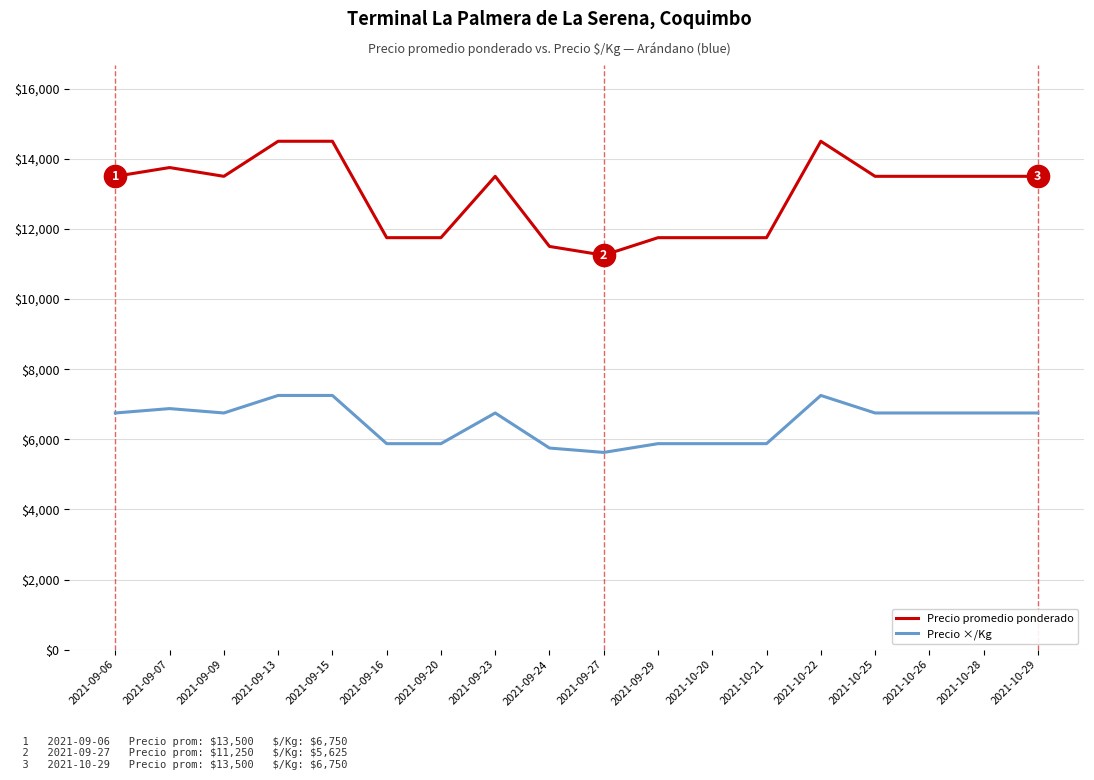

Where is the first local minimum for Precio promedio ponderado?

2021-09-09